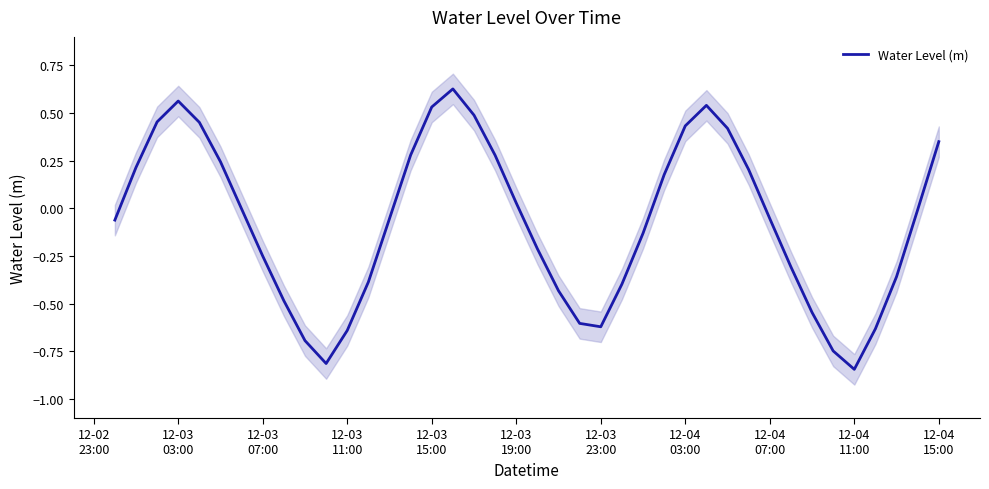

How many negative values are there?

23